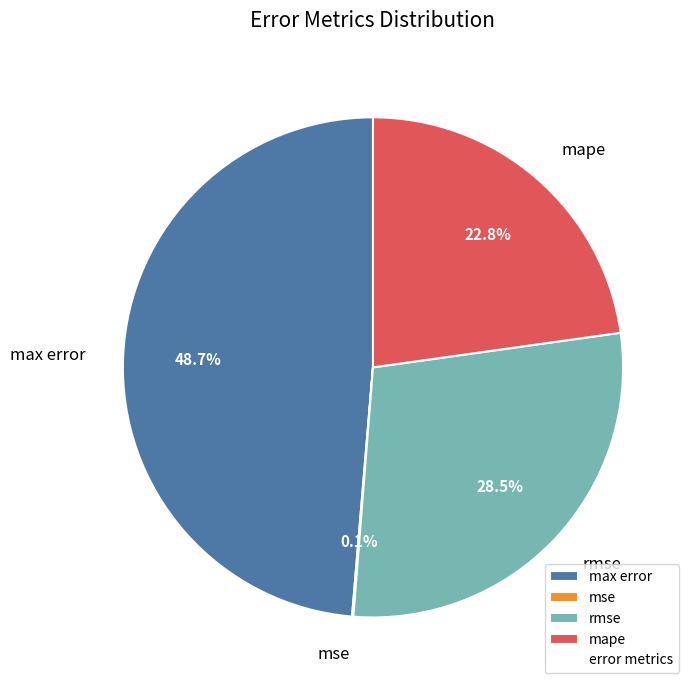

Which category has the biggest portion of the pie?

max error